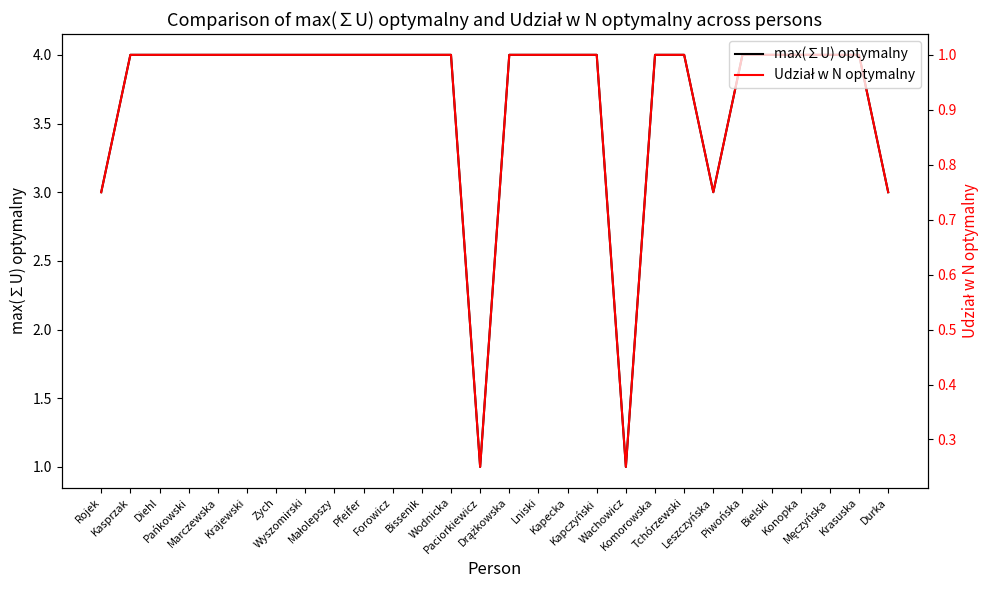

Which has a higher value, Zych or Krasuska?

Zych